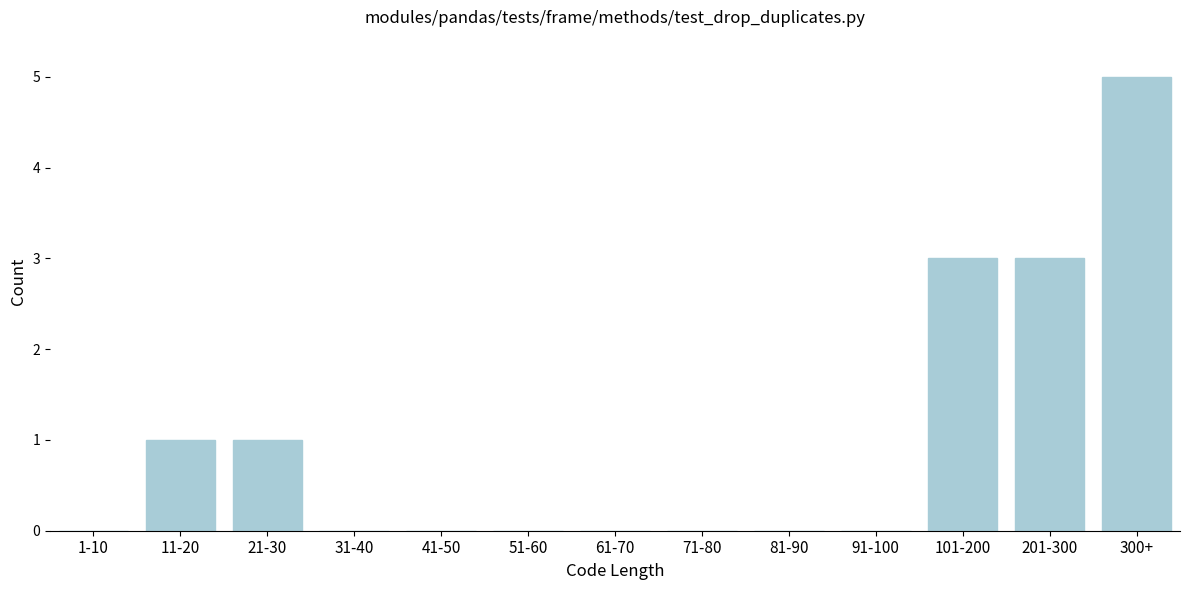

Reading left to right, what are all the values shown in this chart?

1-10=0	11-20=1	21-30=1	31-40=0	41-50=0	51-60=0	61-70=0	71-80=0	81-90=0	91-100=0	101-200=3	201-300=3	300+=5